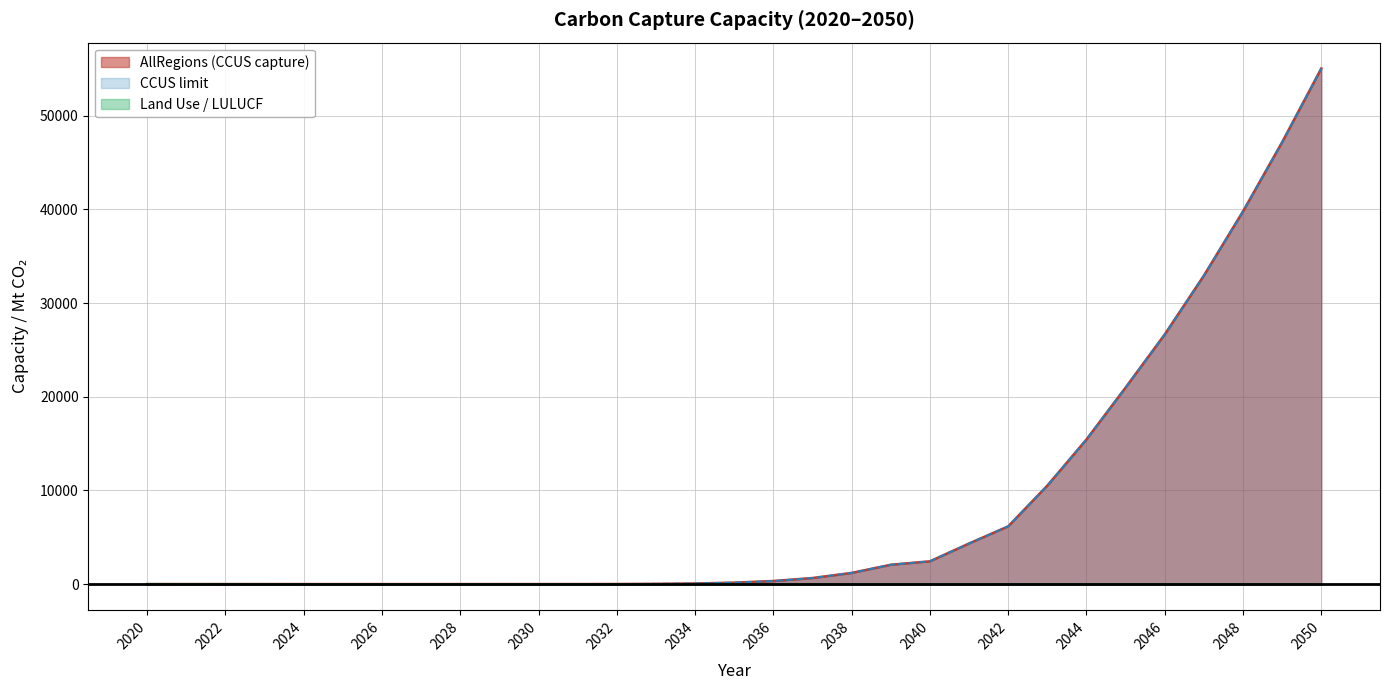

True or false: CCUS_limit and Land_Use cross at least once.

False